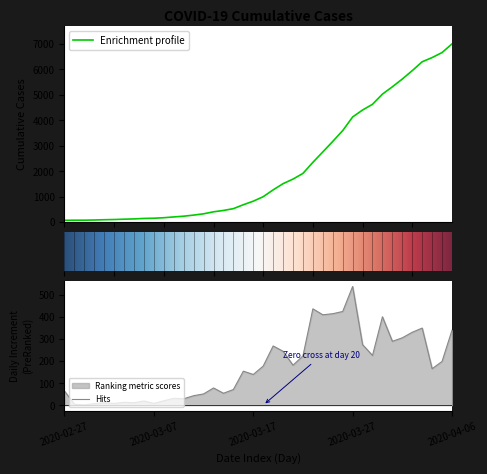

Which has a higher value, 2020-03-03 or 2020-03-16?

2020-03-16